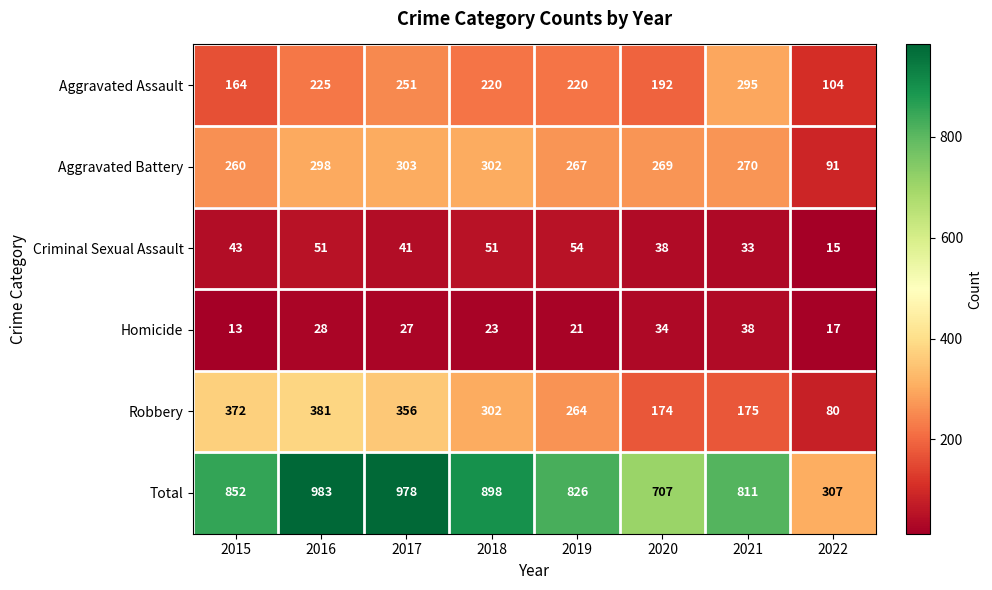

What is the maximum value shown in the chart?

983